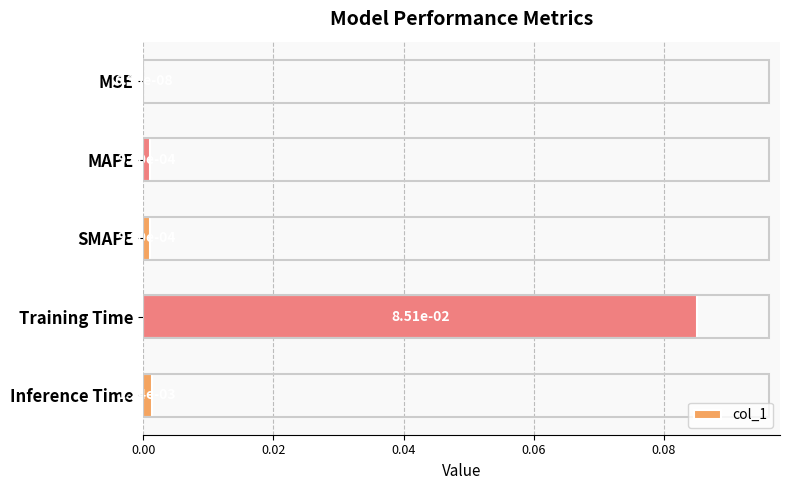

At which category does the chart reach its peak across all series?

Training Time